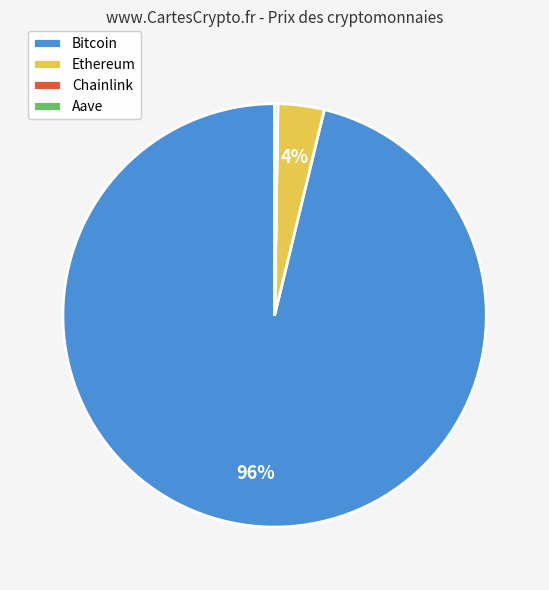

Is the sum of Ethereum and Bitcoin greater than half?

Yes